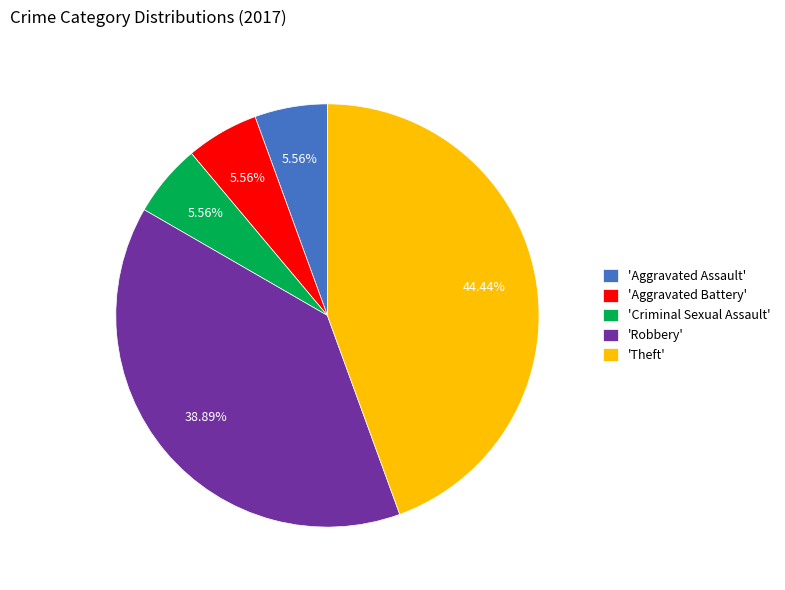

Which slice is the largest?

'Theft'